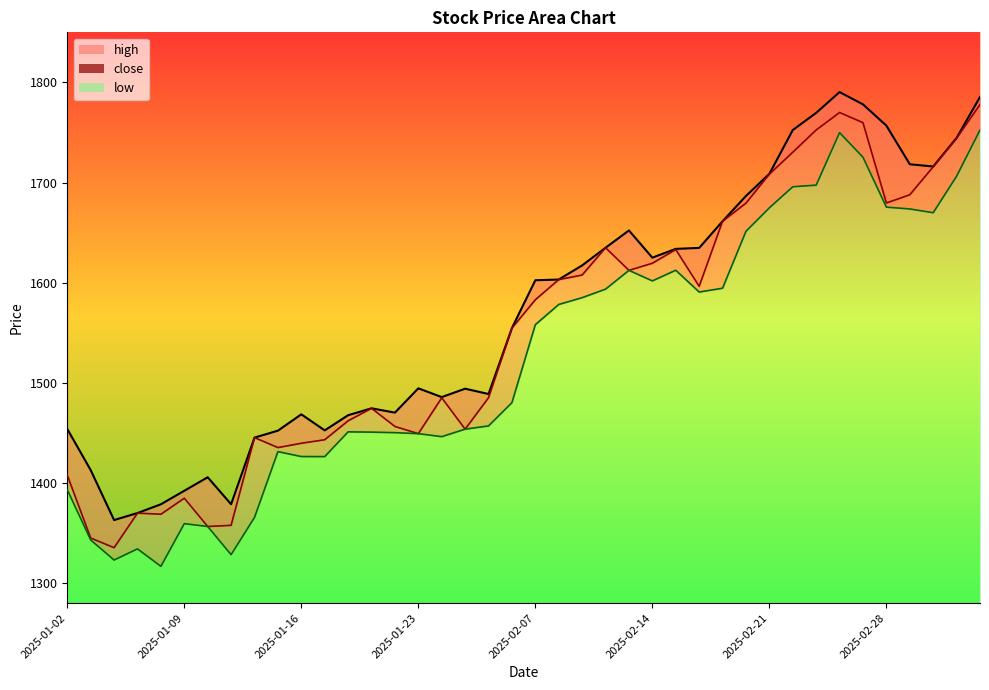

True or false: close and high intersect in this chart.

False